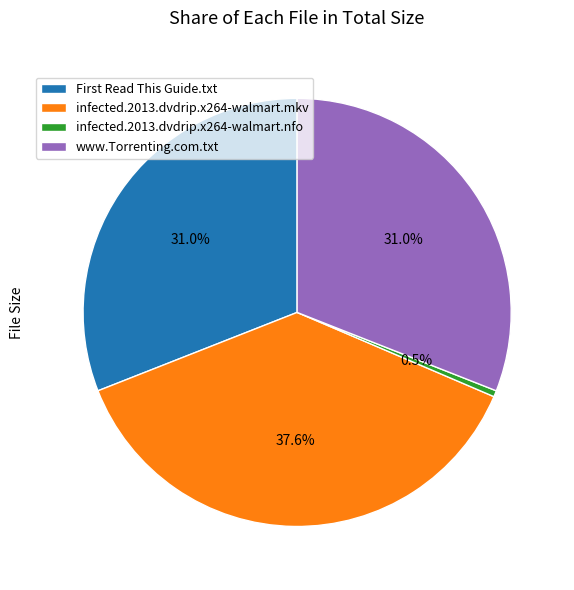

Does infected.2013.dvdrip.x264-walmart.mkv represent more than half of the total?

No